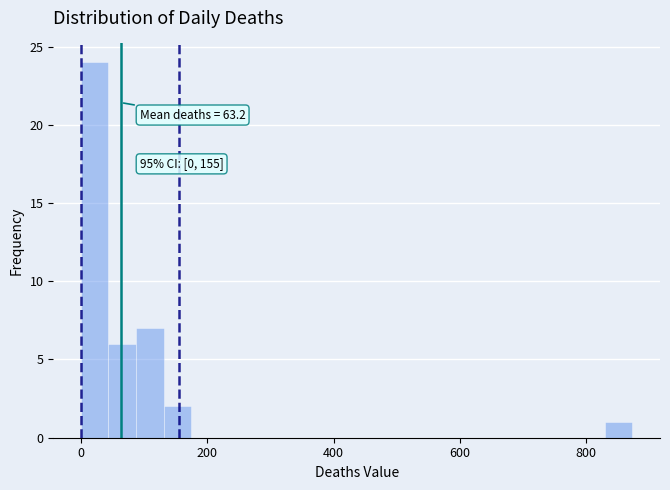

Read against the x-axis, roughly where is the centre of the tallest bar?

20